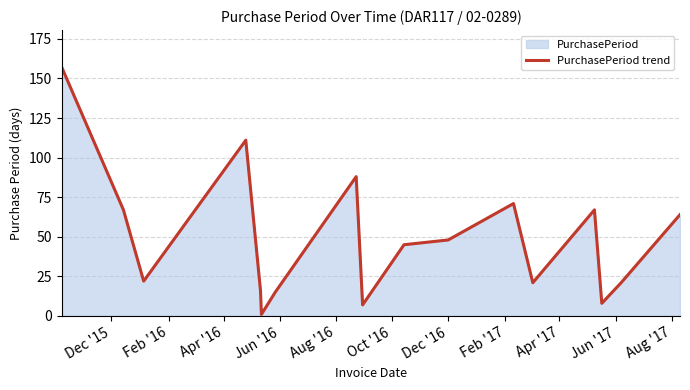

What is the sum of all values?

829